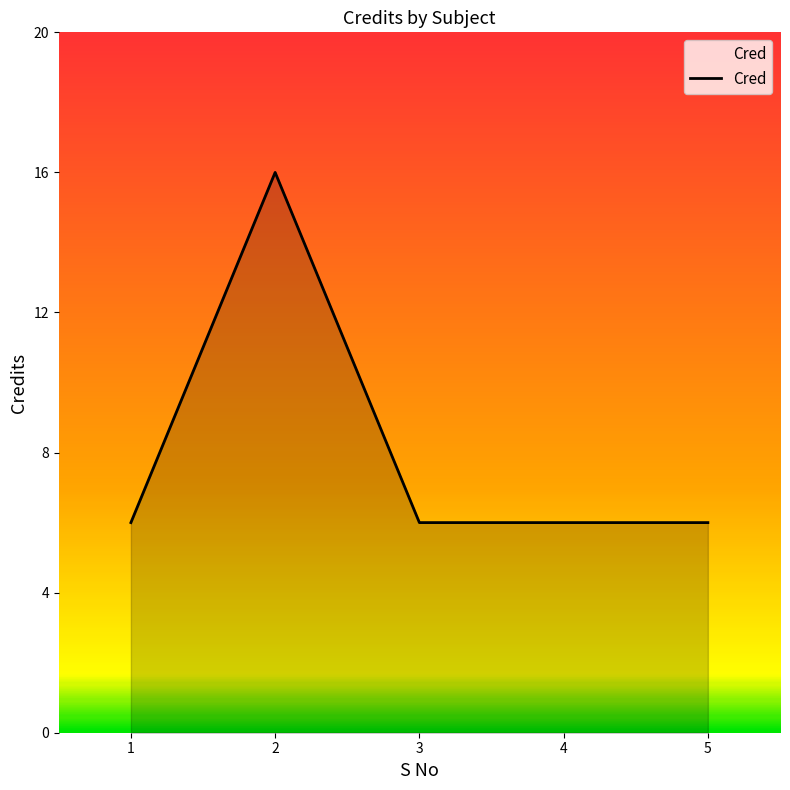

Reading left to right, what are all the values shown in this chart?

1=6	2=16	3=6	4=6	5=6